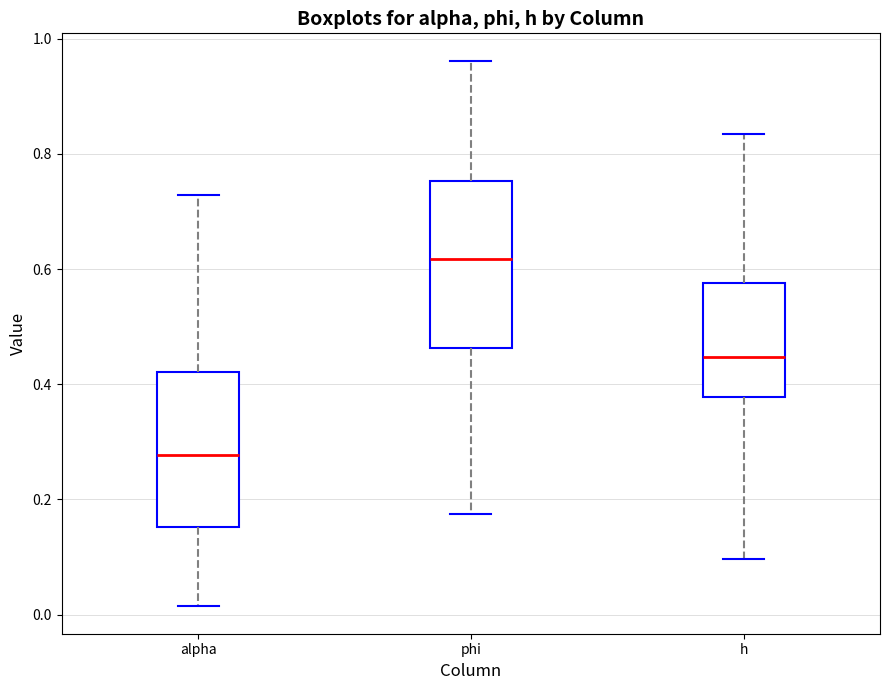

Comparing the boxes themselves (not the whiskers), which one is the tallest?

phi